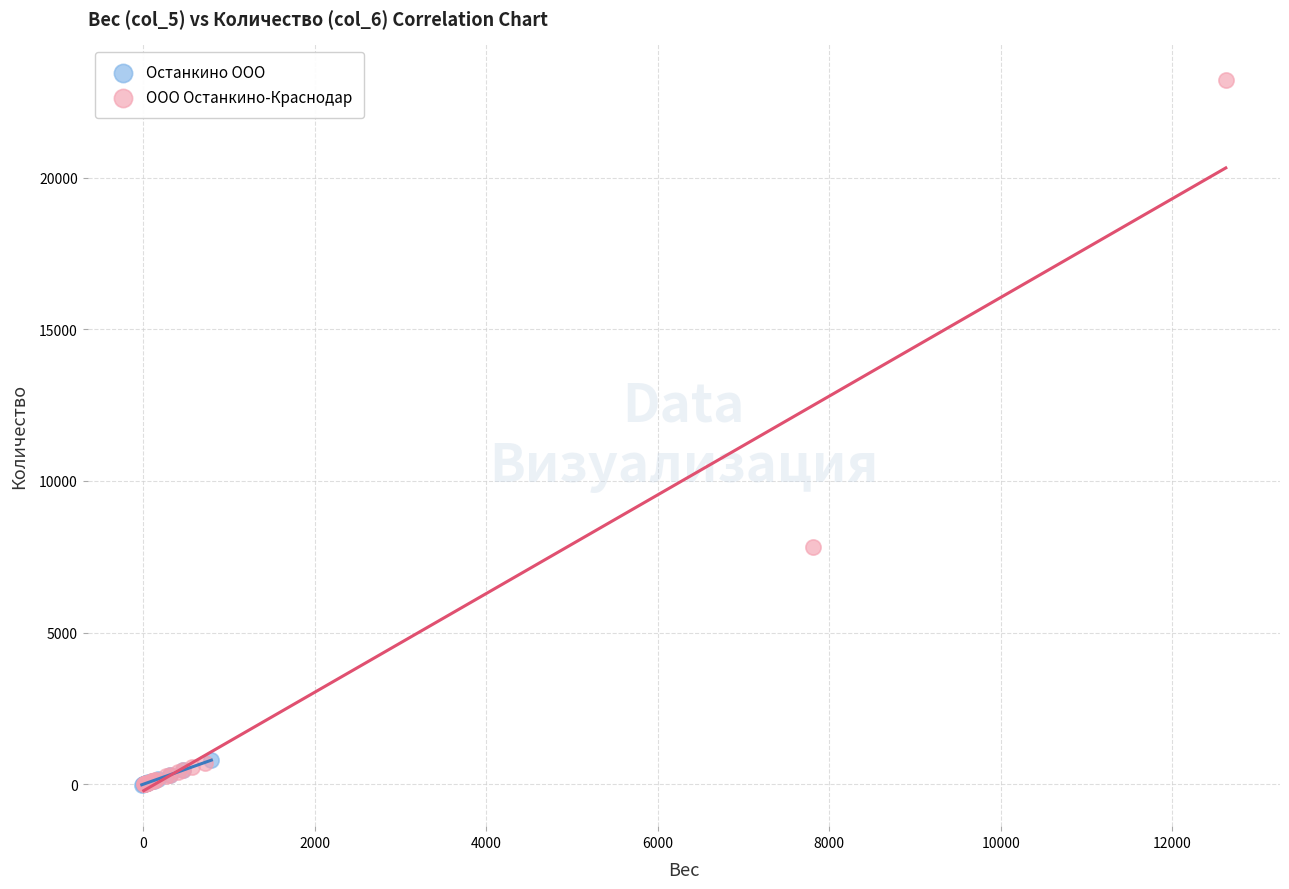

Which series contains the highest Y value?

ООО Останкино-Краснодар